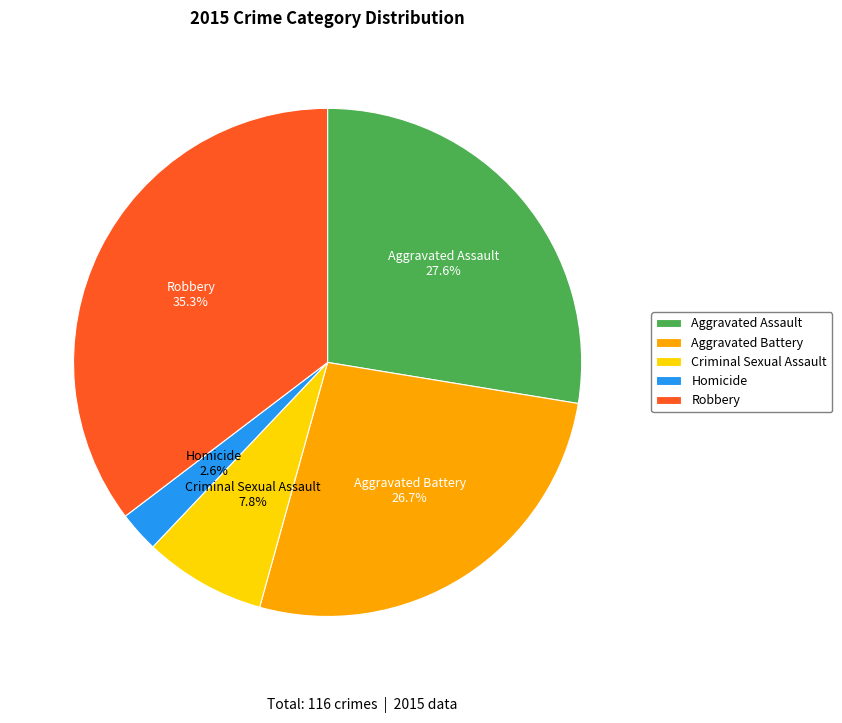

To the nearest percent, what percentage of the pie is Aggravated Assault?

28%